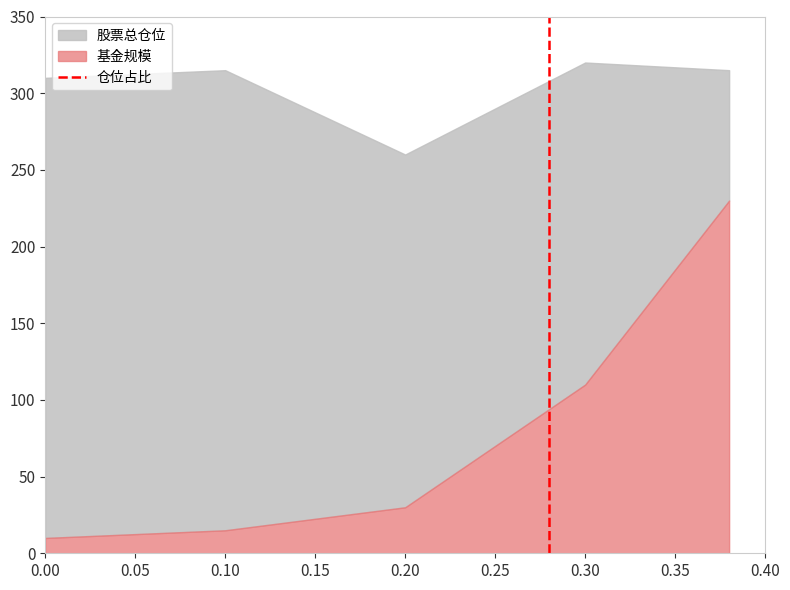

The value of 基金规模 at 0.20 is 41. True or false?

False